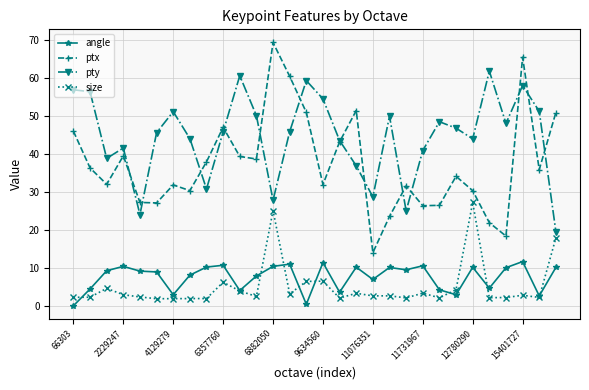

True or false: ptx and angle cross at least once.

False